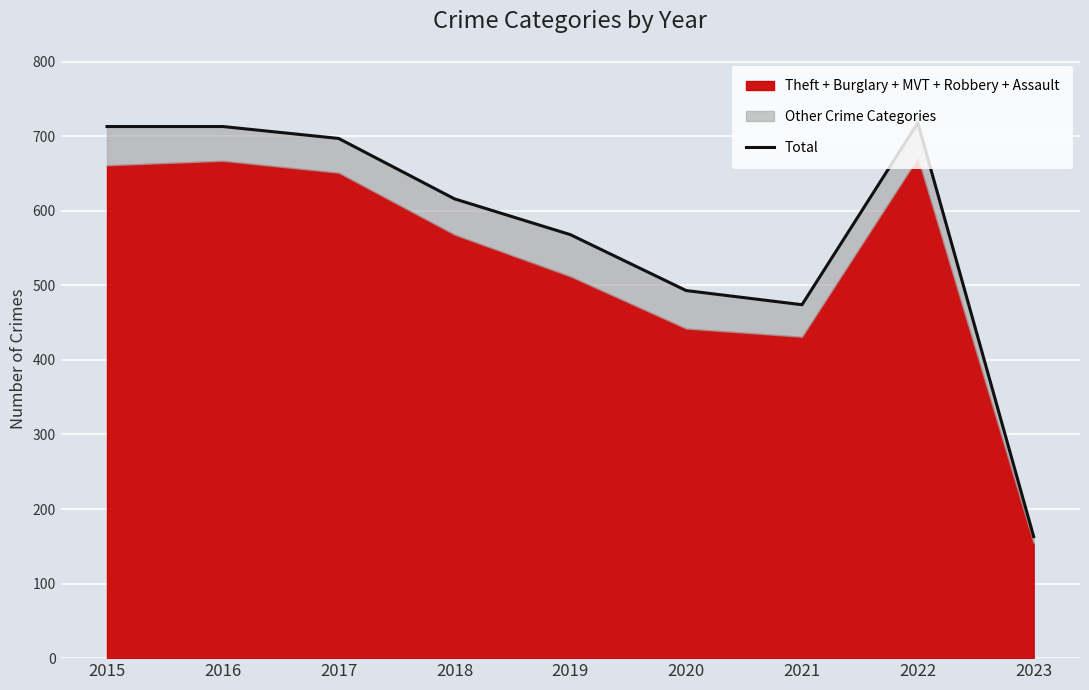

Reading right to left, extract all data points from this chart.

163	718	474	493	568	616	697	713	713